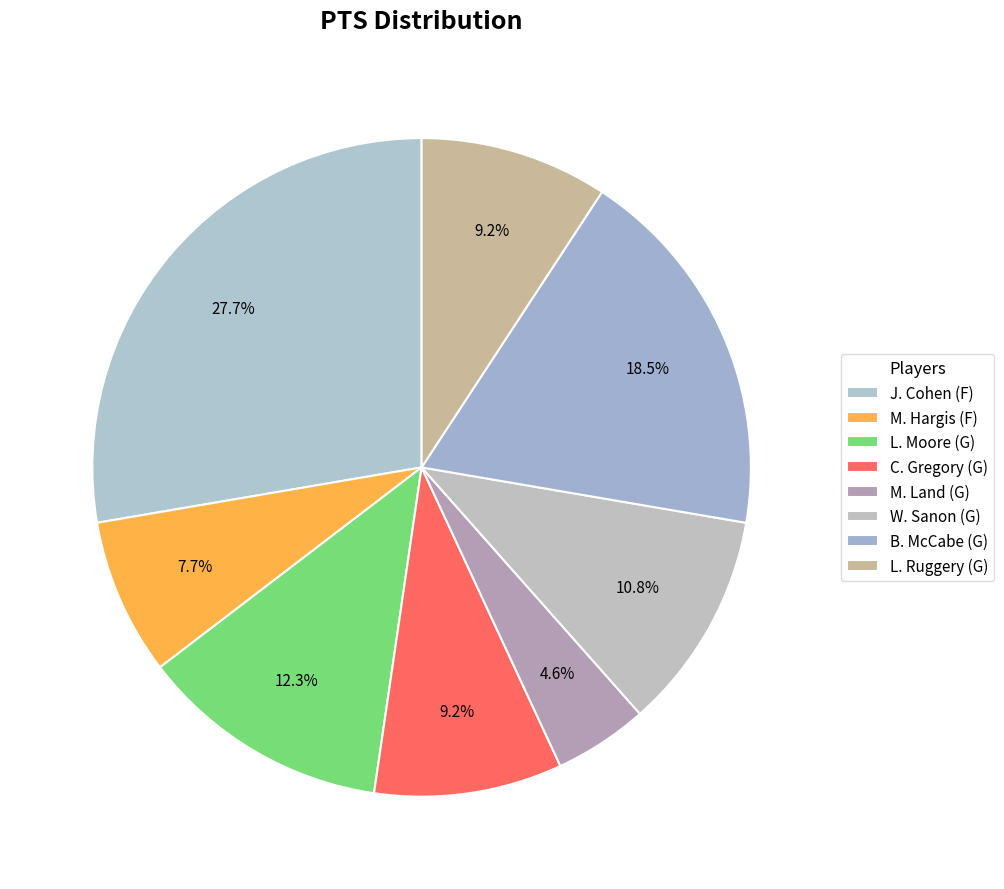

What portion of the pie excludes L. Moore (G)?

87.7%